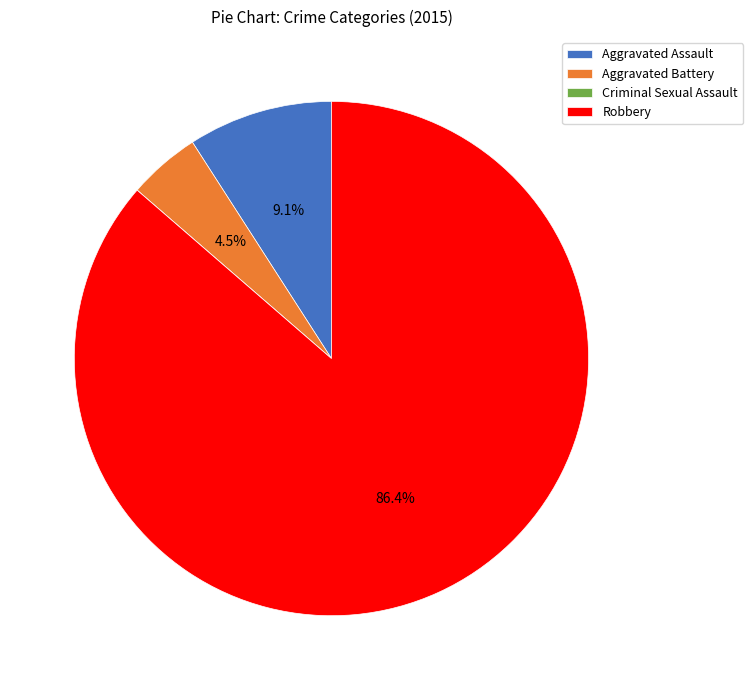

Is there any slice that represents more than half of the pie?

Yes